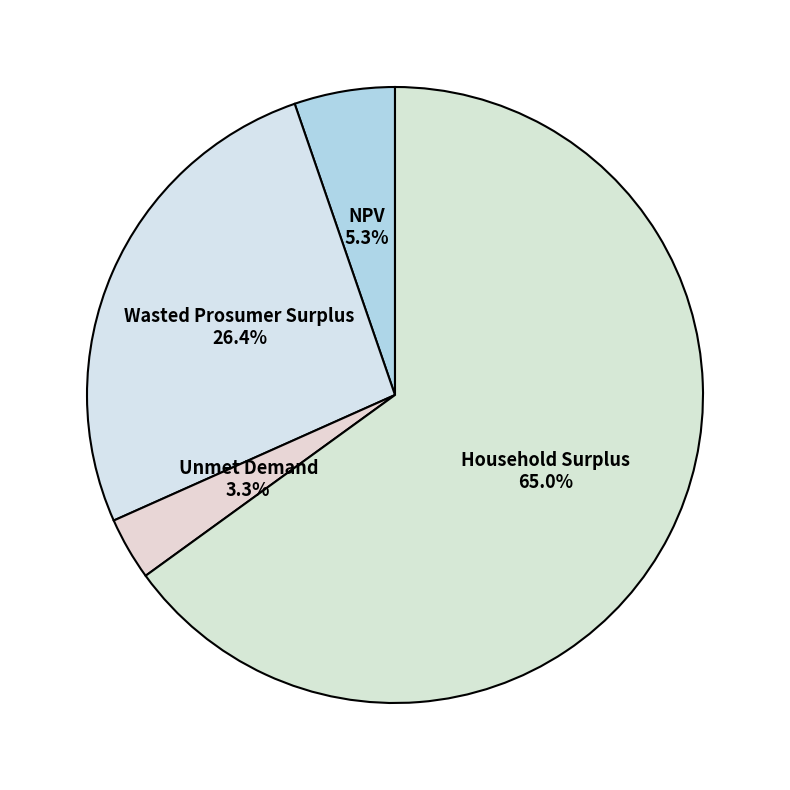

Is there a majority slice in this chart?

Yes